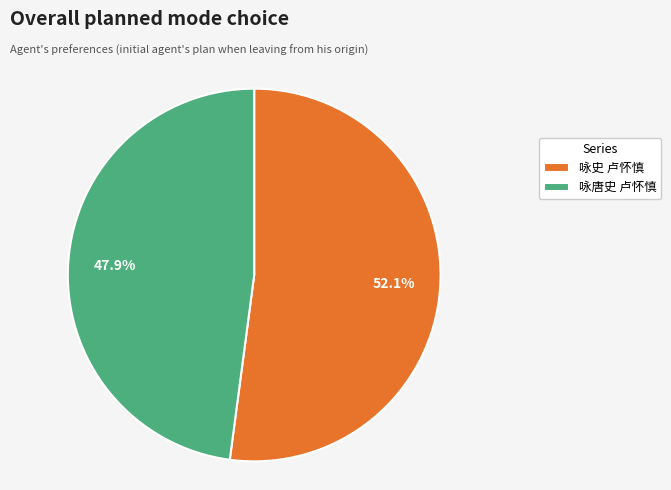

What percentage is NOT represented by 咏史 卢怀慎?

47.9%